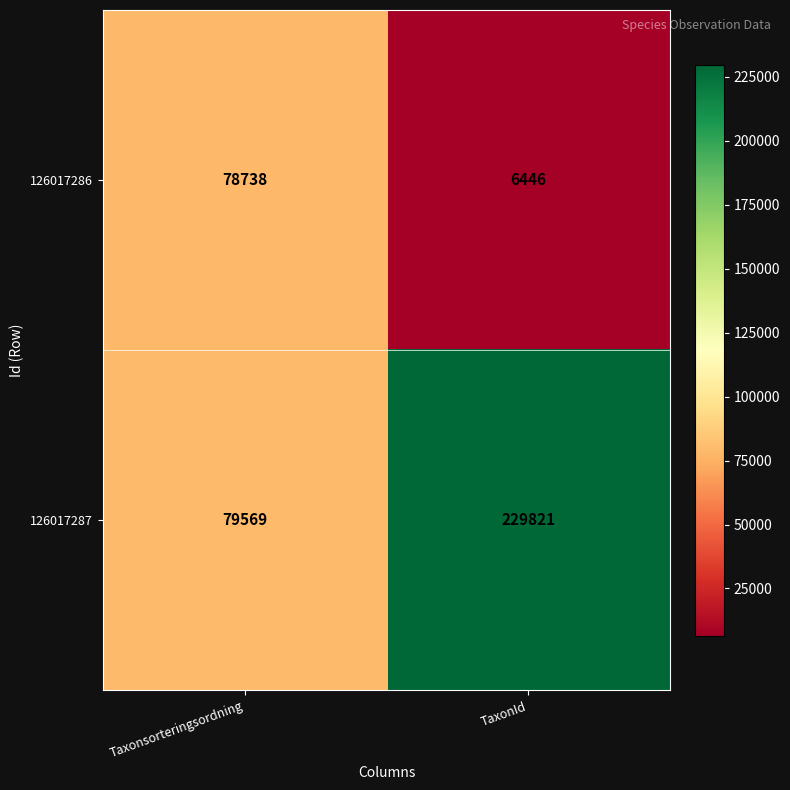

What is the difference between the highest and lowest values at Taxonsorteringsordning?

831